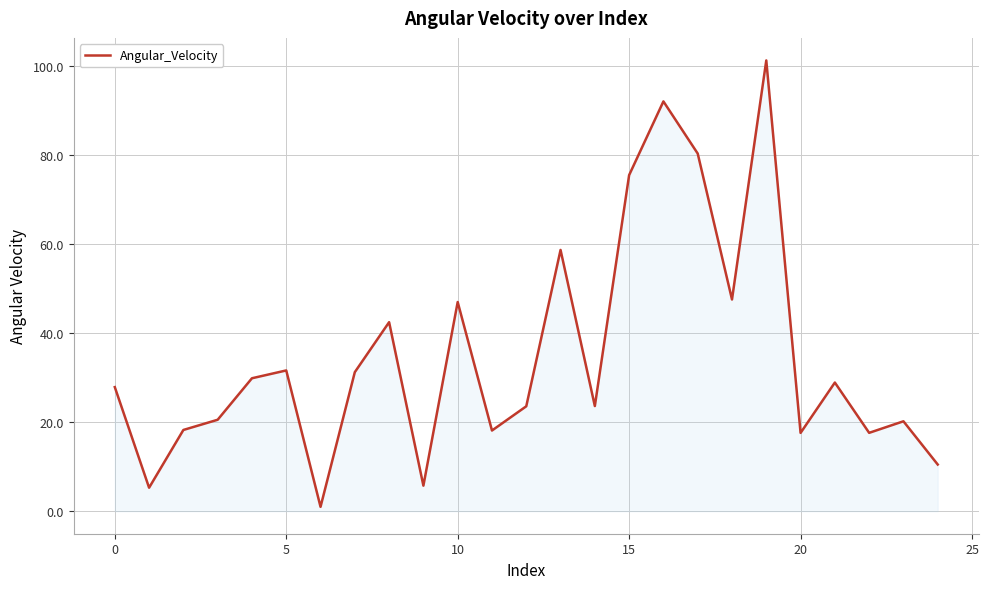

What is the smallest value displayed?

1.0